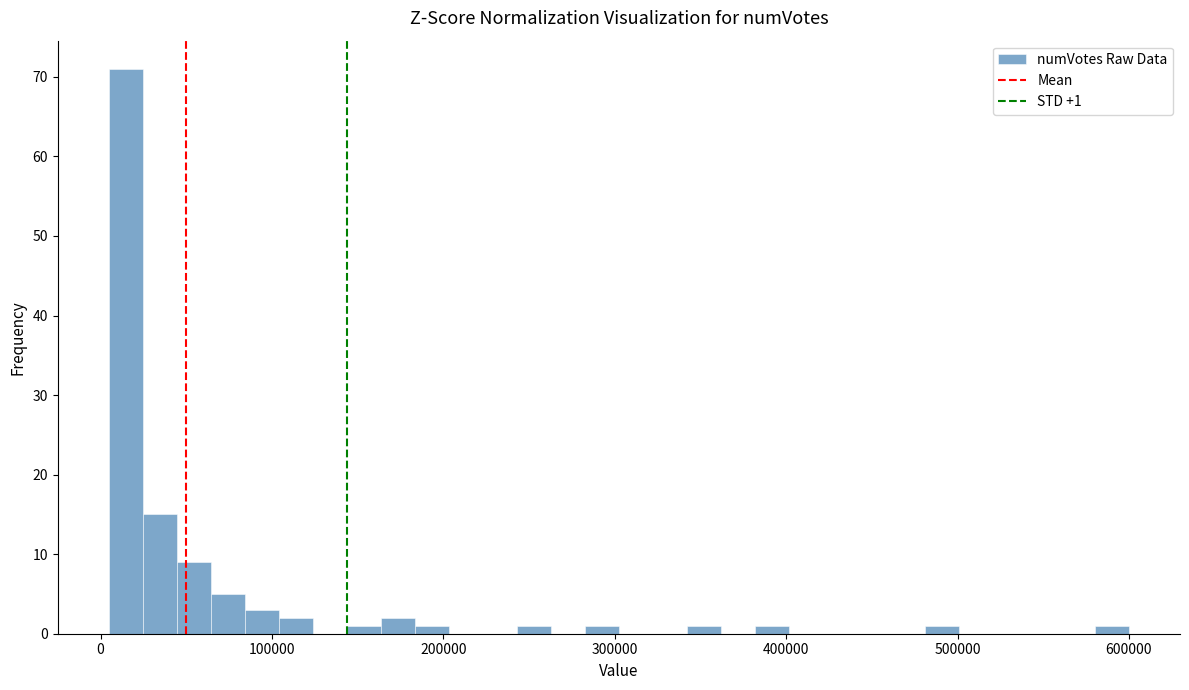

Read against the x-axis, roughly where is the centre of the tallest bar?

10000